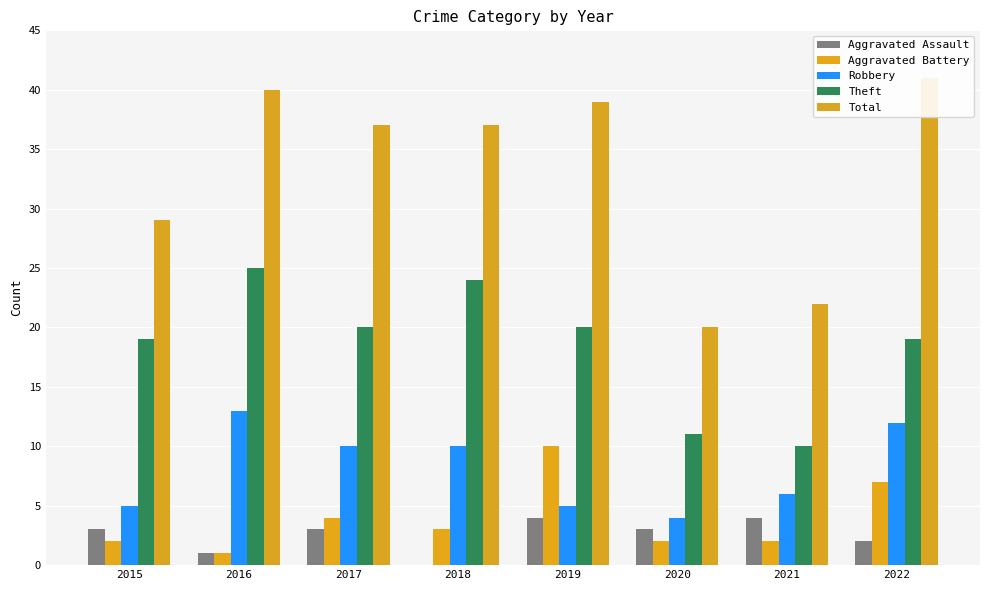

Between 2015 and 2019, which series saw the biggest shift?

Total